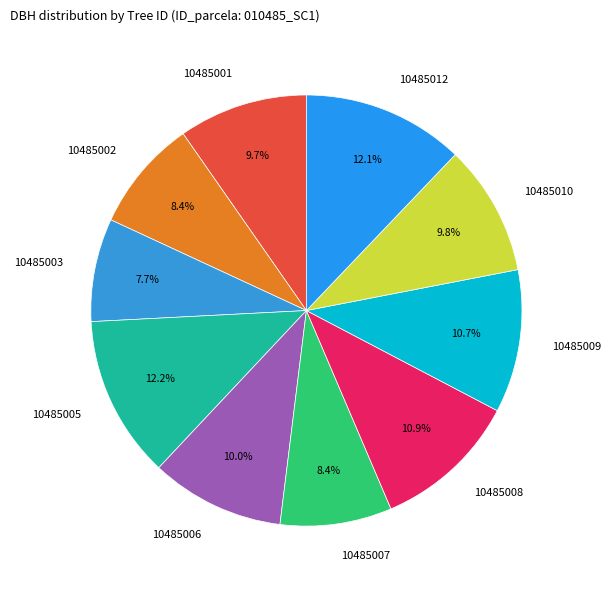

How many segments does this pie chart have?

10